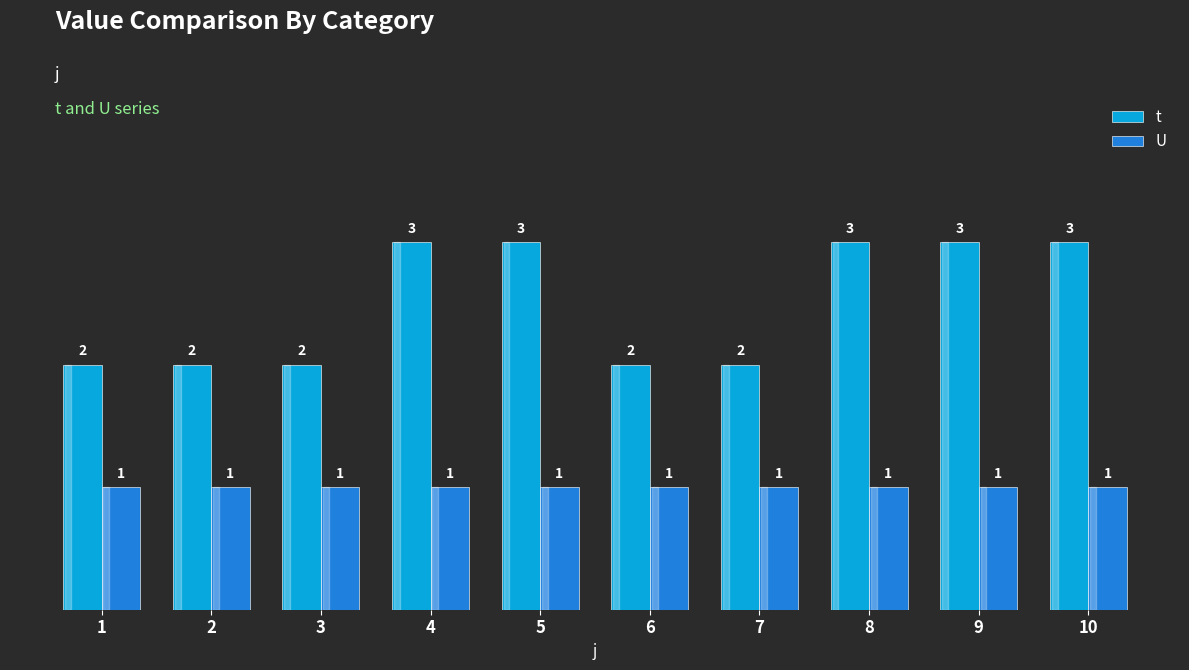

Reading left to right, transcribe all the data shown in this chart.

t: 1=2	2=2	3=2	4=3	5=3	6=2	7=2	8=3	9=3	10=3
U: 1=1	2=1	3=1	4=1	5=1	6=1	7=1	8=1	9=1	10=1